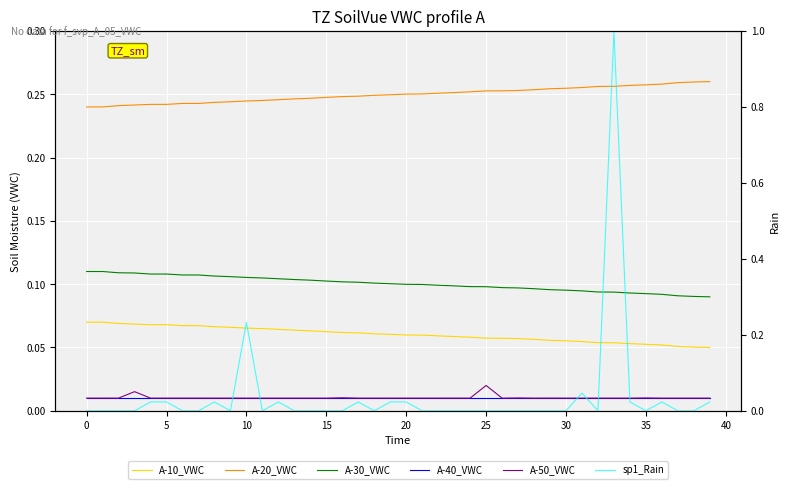

Reading left to right, list all the values displayed in this chart.

A-10_VWC: 0.1	0.1	0.1	0.1	0.1	0.1	0.1	0.1	0.1	0.1	0.1	0.1	0.1	0.1	0.1	0.1	0.1	0.1	0.1	0.1	0.1	0.1	0.1	0.1	0.1	0.1	0.1	0.1	0.1	0.1	0.1	0.1	0.1	0.1	0.1	0.1	0.1	0.1	0.1	0.1
A-20_VWC: 0.2	0.2	0.2	0.2	0.2	0.2	0.2	0.2	0.2	0.2	0.2	0.2	0.2	0.2	0.2	0.2	0.2	0.2	0.2	0.2	0.3	0.3	0.3	0.3	0.3	0.3	0.3	0.3	0.3	0.3	0.3	0.3	0.3	0.3	0.3	0.3	0.3	0.3	0.3	0.3
A-30_VWC: 0.1	0.1	0.1	0.1	0.1	0.1	0.1	0.1	0.1	0.1	0.1	0.1	0.1	0.1	0.1	0.1	0.1	0.1	0.1	0.1	0.1	0.1	0.1	0.1	0.1	0.1	0.1	0.1	0.1	0.1	0.1	0.1	0.1	0.1	0.1	0.1	0.1	0.1	0.1	0.1
A-40_VWC: 0.0	0.0	0.0	0.0	0.0	0.0	0.0	0.0	0.0	0.0	0.0	0.0	0.0	0.0	0.0	0.0	0.0	0.0	0.0	0.0	0.0	0.0	0.0	0.0	0.0	0.0	0.0	0.0	0.0	0.0	0.0	0.0	0.0	0.0	0.0	0.0	0.0	0.0	0.0	0.0
A-50_VWC: 0.0	0.0	0.0	0.0	0.0	0.0	0.0	0.0	0.0	0.0	0.0	0.0	0.0	0.0	0.0	0.0	0.0	0.0	0.0	0.0	0.0	0.0	0.0	0.0	0.0	0.0	0.0	0.0	0.0	0.0	0.0	0.0	0.0	0.0	0.0	0.0	0.0	0.0	0.0	0.0
sp1_Rain: 0.0	0.0	0.0	0.0	0.0	0.0	0.0	0.0	0.0	0.0	0.2	0.0	0.0	0.0	0.0	0.0	0.0	0.0	0.0	0.0	0.0	0.0	0.0	0.0	0.0	0.0	0.0	0.0	0.0	0.0	0.0	0.0	0.0	1.0	0.0	0.0	0.0	0.0	0.0	0.0